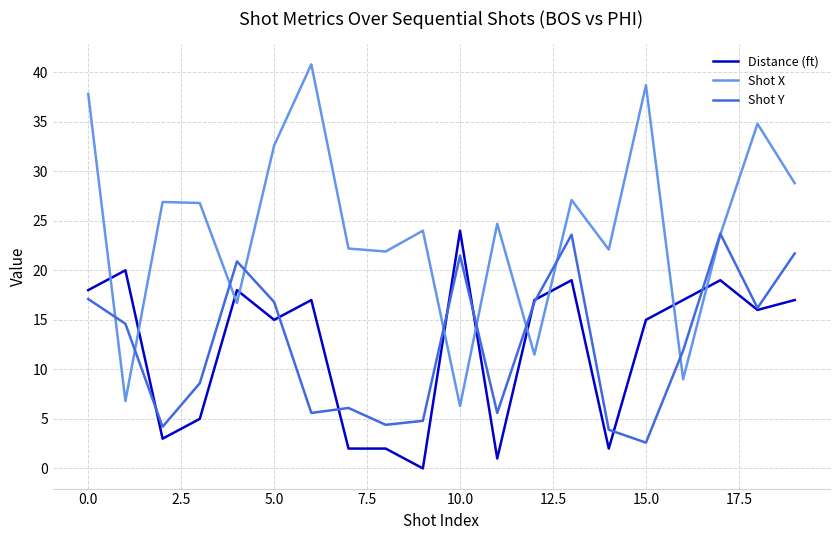

Which series has the largest range (max minus min)?

Shot X